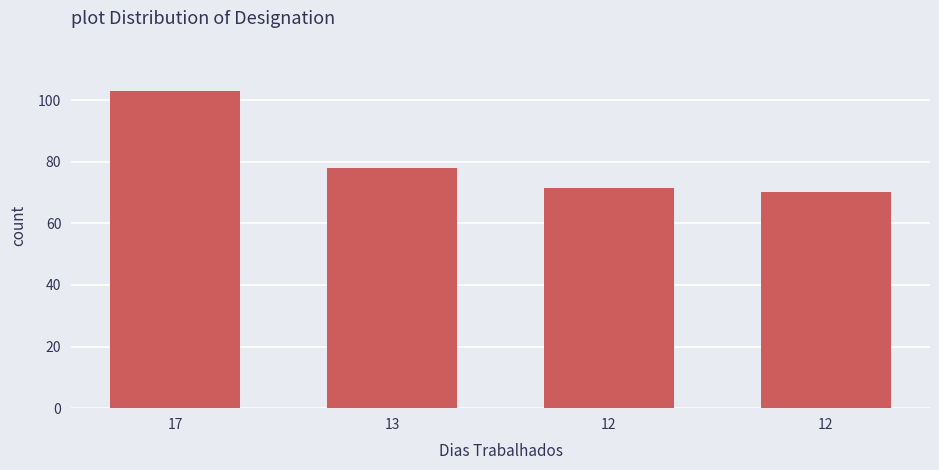

What is the sum of all values?

322.2